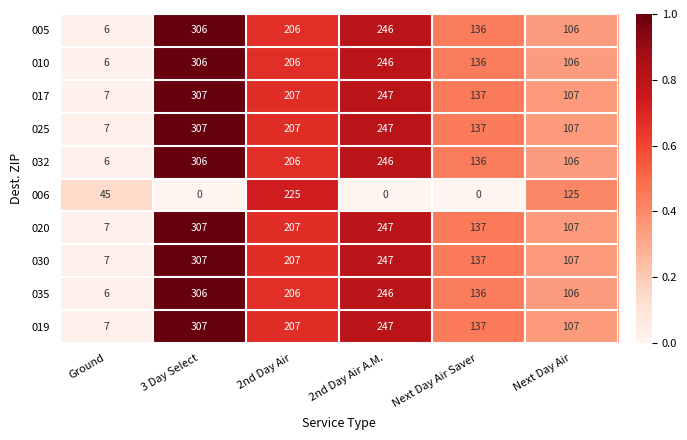

What is the total value across all series at Next Day Air?

1084